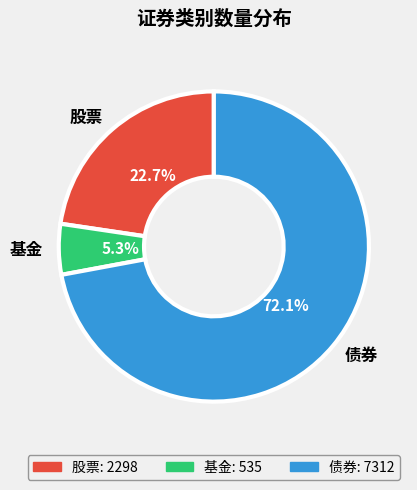

Which category has the biggest portion of the pie?

债券